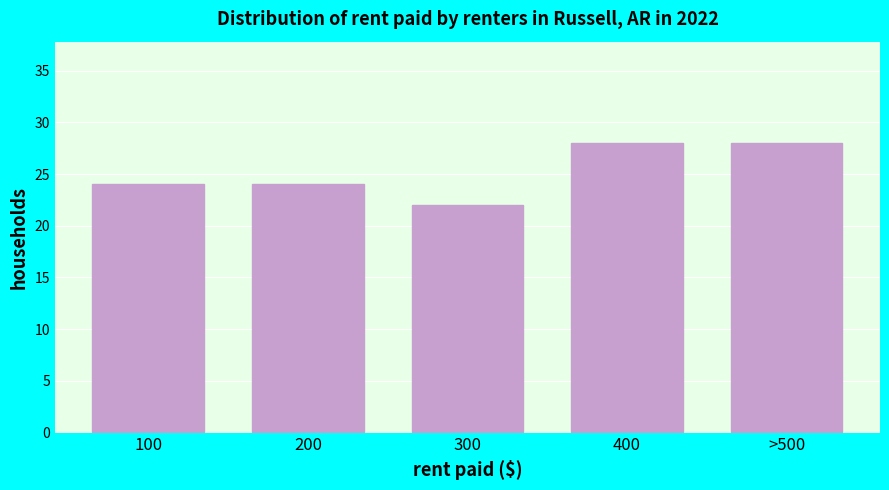

Reading left to right, what are all the values shown in this chart?

100=24	200=24	300=22	400=28	>500=28